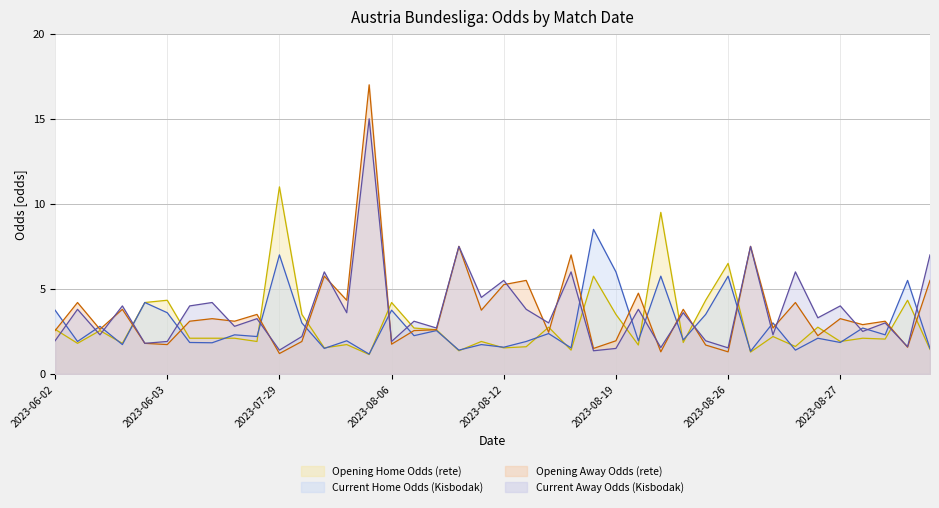

Reading left to right, extract all data points from this chart.

oddH_op: 2.6	1.8	2.5	1.8	4.2	4.3	2.1	2.1	2.1	1.9	11.0	3.5	1.5	1.7	1.1	4.2	2.7	2.6	1.4	1.9	1.5	1.6	2.8	1.4	5.8	3.5	1.7	9.5	1.9	4.3	6.5	1.3	2.2	1.6	2.8	1.9	2.1	2.0	4.3	1.4
oddH: 3.8	1.9	2.8	1.7	4.2	3.6	1.9	1.8	2.3	2.2	7.0	3.0	1.5	1.9	1.2	3.8	2.2	2.5	1.4	1.7	1.6	1.9	2.4	1.5	8.5	6.0	1.9	5.8	2.0	3.5	5.8	1.3	3.0	1.4	2.1	1.9	2.7	2.3	5.5	1.5
oddA_op: 2.5	4.2	2.6	3.8	1.8	1.7	3.1	3.2	3.1	3.5	1.2	1.9	5.8	4.3	17.0	1.8	2.5	2.6	7.5	3.8	5.2	5.5	2.5	7.0	1.5	1.9	4.8	1.3	3.8	1.7	1.3	7.5	2.7	4.2	2.2	3.2	2.9	3.1	1.6	5.5
oddA: 1.9	3.8	2.3	4.0	1.8	1.9	4.0	4.2	2.8	3.2	1.4	2.2	6.0	3.6	15.0	1.9	3.1	2.7	7.5	4.5	5.5	3.8	3.0	6.0	1.4	1.5	3.8	1.6	3.6	1.9	1.5	7.5	2.3	6.0	3.3	4.0	2.5	3.0	1.6	7.0